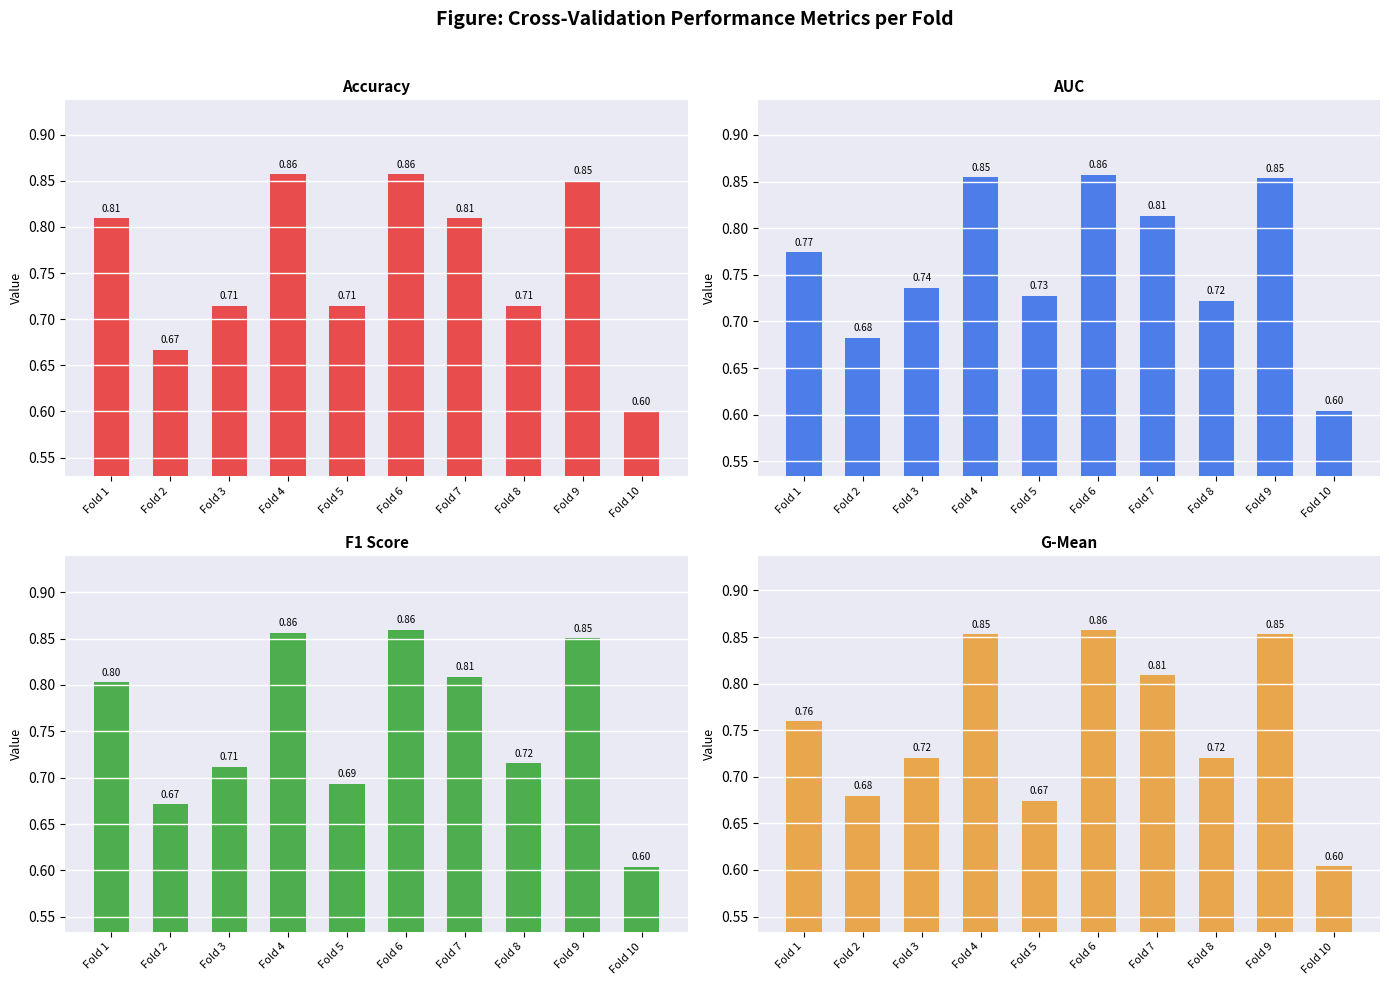

Reading right to left, list all the values displayed in this chart.

accuracy: Fold 10=0.6	Fold 9=0.8	Fold 8=0.7	Fold 7=0.8	Fold 6=0.9	Fold 5=0.7	Fold 4=0.9	Fold 3=0.7	Fold 2=0.7	Fold 1=0.8
auc: Fold 10=0.6	Fold 9=0.9	Fold 8=0.7	Fold 7=0.8	Fold 6=0.9	Fold 5=0.7	Fold 4=0.9	Fold 3=0.7	Fold 2=0.7	Fold 1=0.8
f1_score: Fold 10=0.6	Fold 9=0.9	Fold 8=0.7	Fold 7=0.8	Fold 6=0.9	Fold 5=0.7	Fold 4=0.9	Fold 3=0.7	Fold 2=0.7	Fold 1=0.8
g_mean: Fold 10=0.6	Fold 9=0.9	Fold 8=0.7	Fold 7=0.8	Fold 6=0.9	Fold 5=0.7	Fold 4=0.9	Fold 3=0.7	Fold 2=0.7	Fold 1=0.8